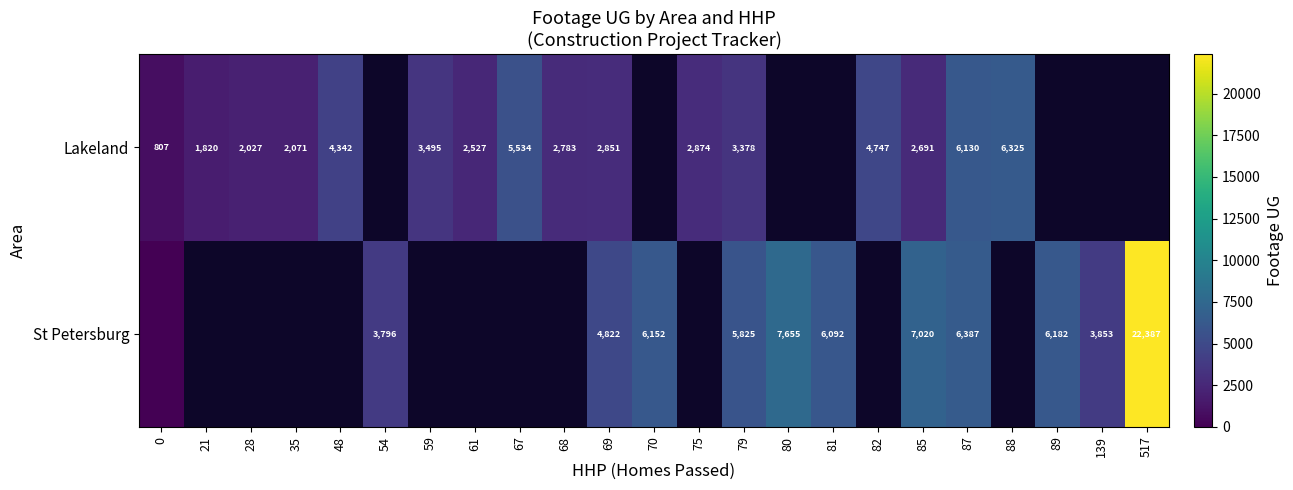

Rank the series at 87 from lowest to highest value.

Lakeland, St Petersburg